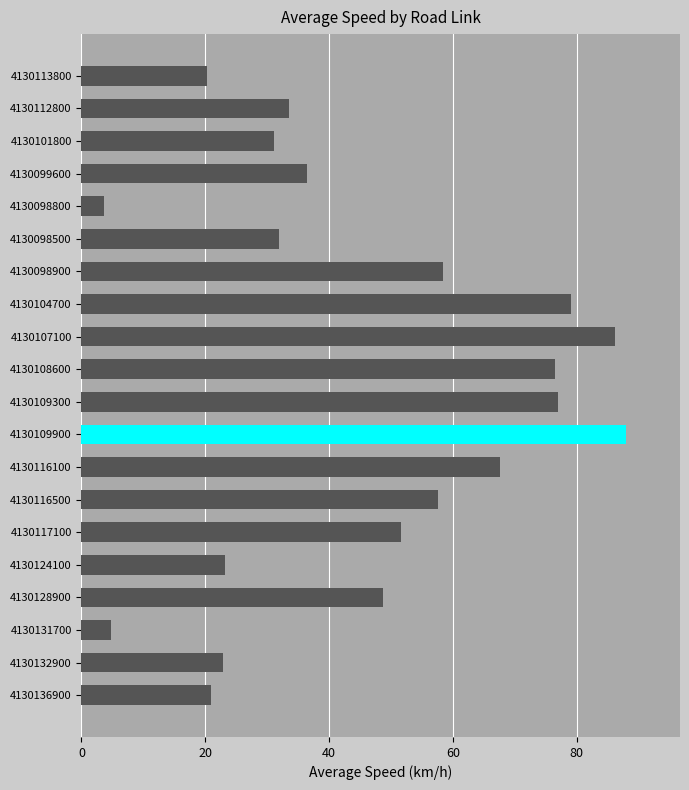

Is it true that the value at 4130116100 is 114.4?

False